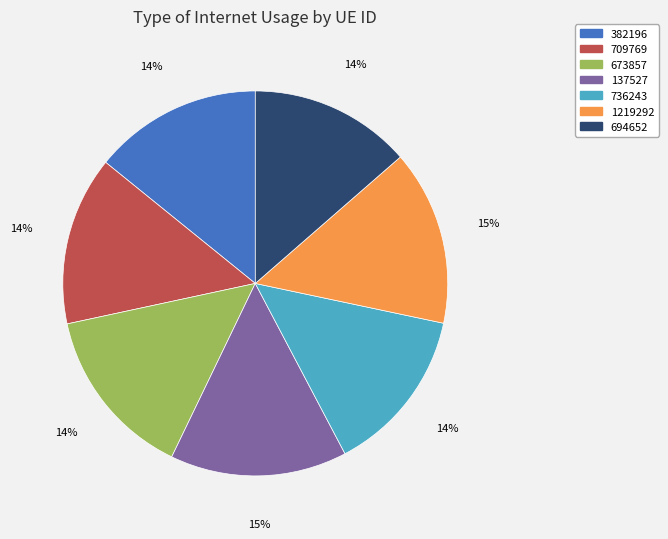

Combined, do 673857 and 736243 account for over 50%?

No